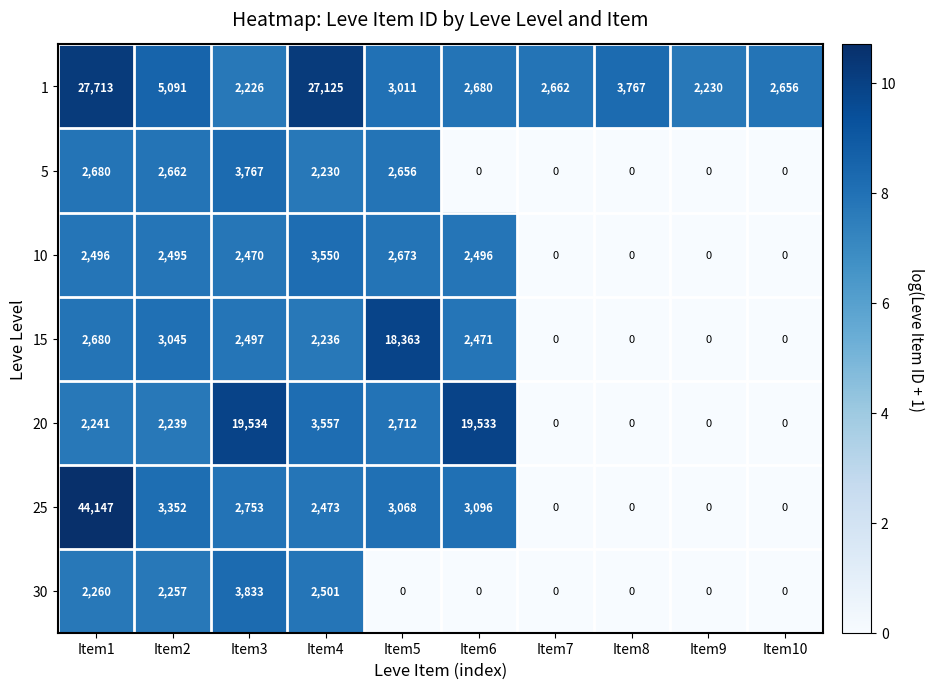

Which category has the highest value across all series?

Item1